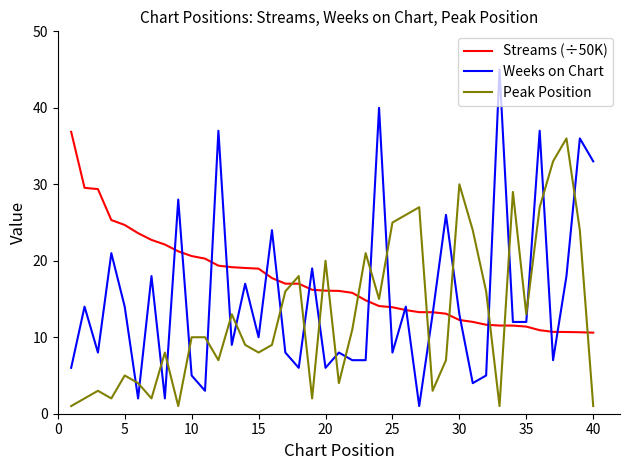

Which series has the widest spread of values?

Weeks on Chart